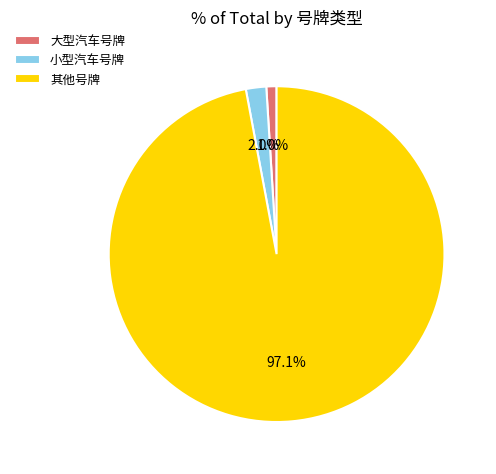

How many segments does this pie chart have?

3